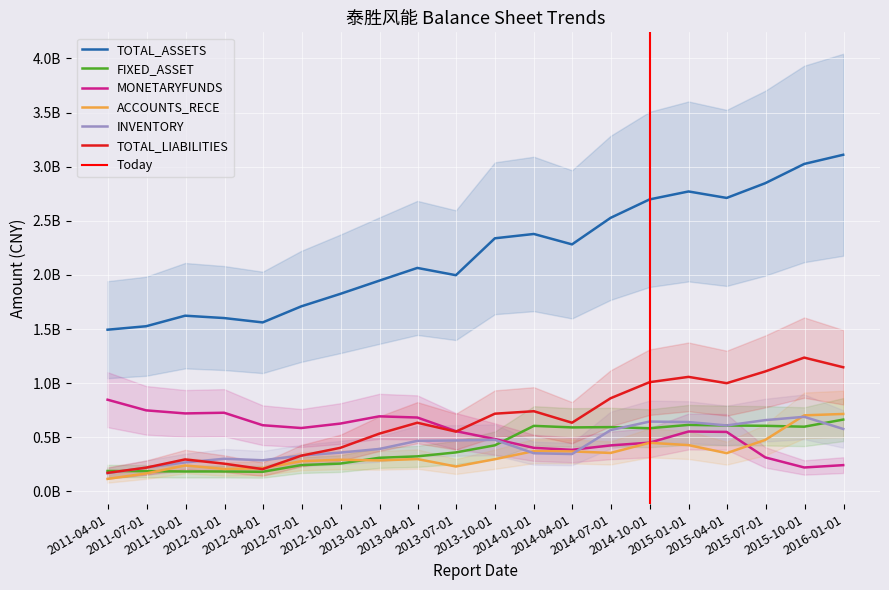

Is it true that TOTAL_LIABILITIES equals 533136057.5 at 2012-12-31?

True